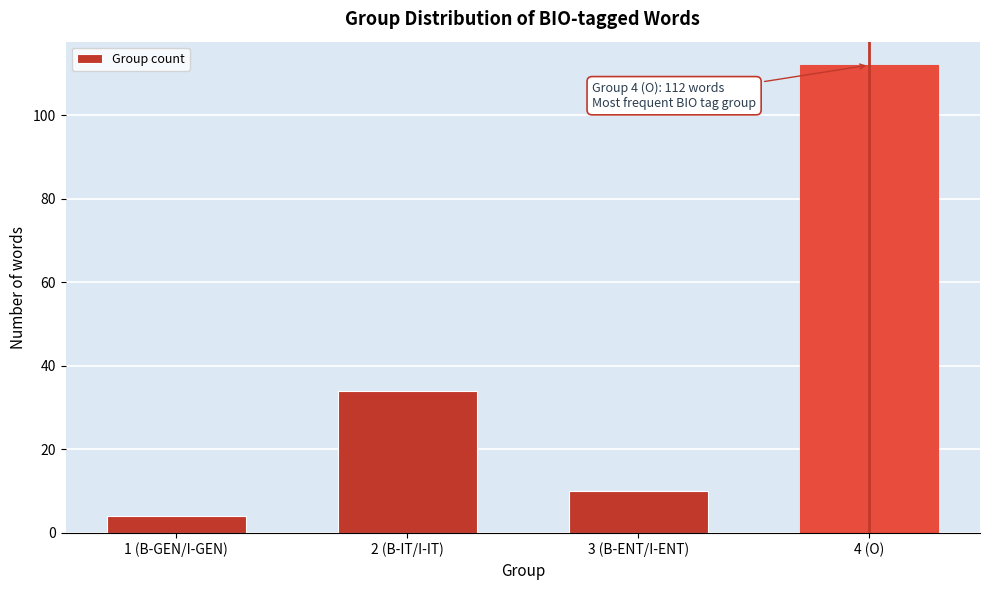

Reading right to left, transcribe all the data shown in this chart.

112	10	34	4